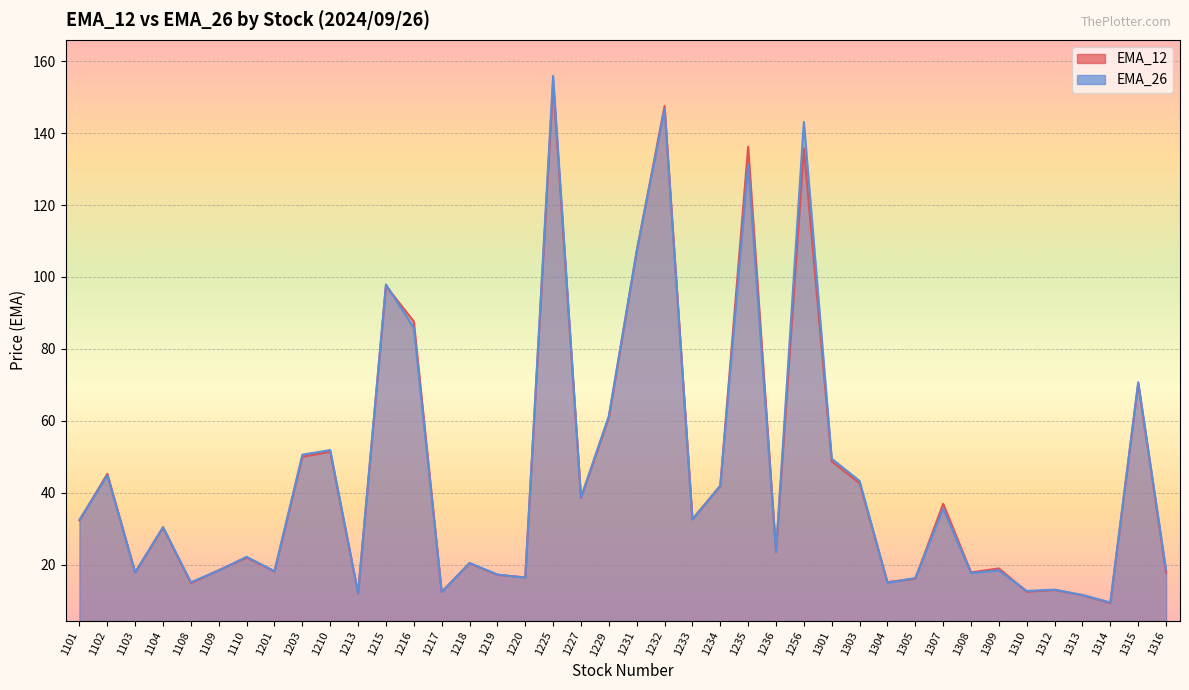

True or false: EMA_26 has more than 2 interior local peaks.

True